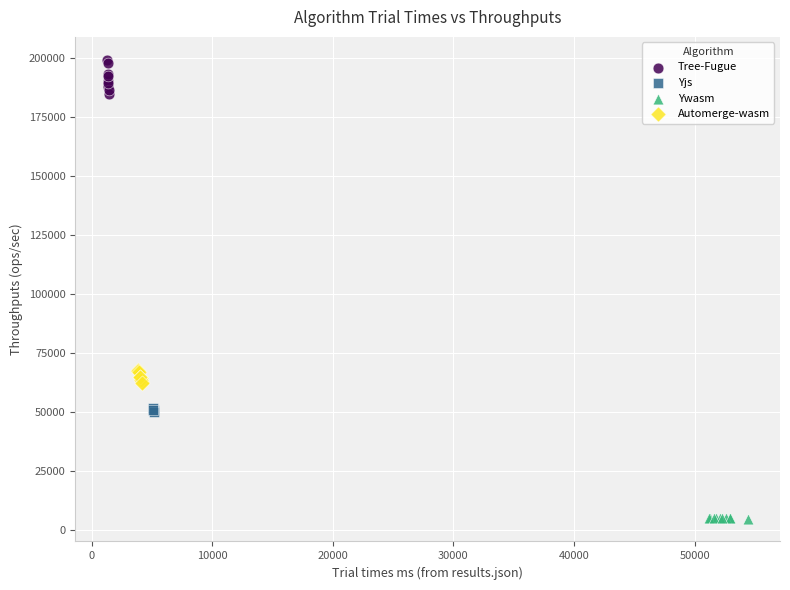

Which series has the widest spread of Y values?

Tree-Fugue